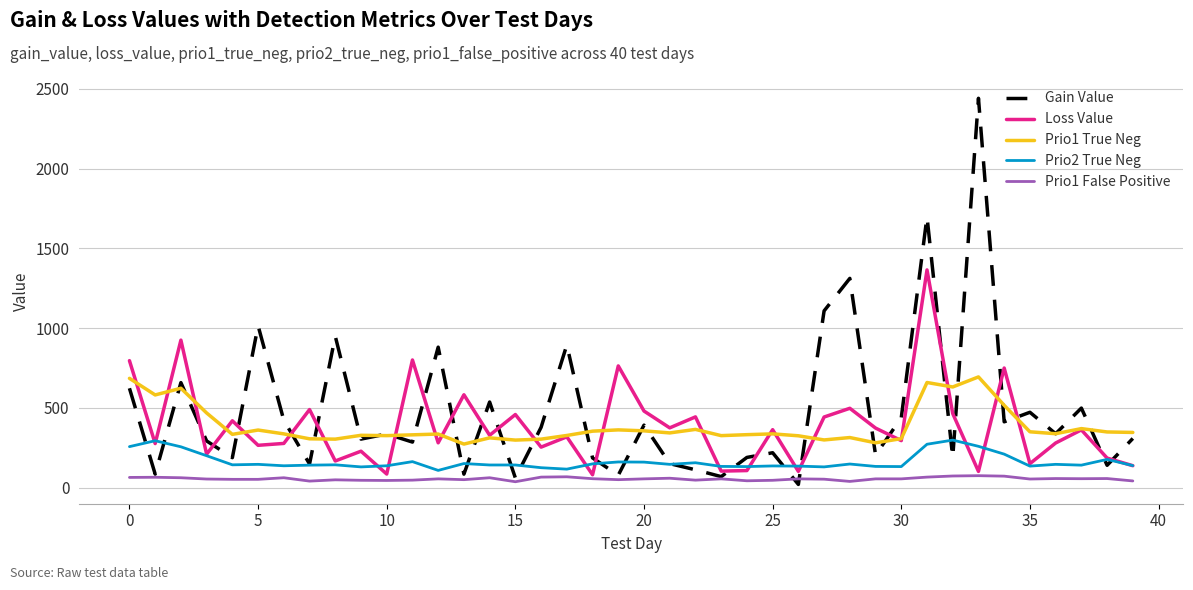

True or false: Prio2 True Neg and Prio1 True Neg intersect in this chart.

False